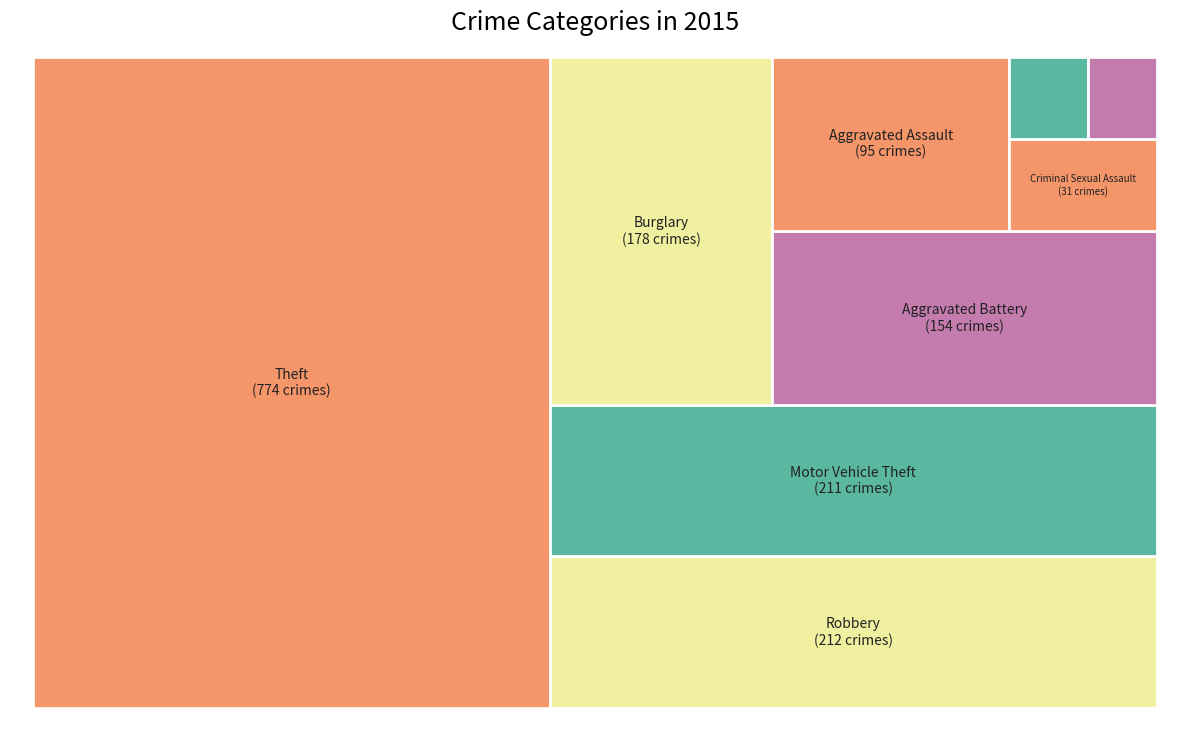

Between Robbery and Motor Vehicle Theft, which is larger?

Robbery